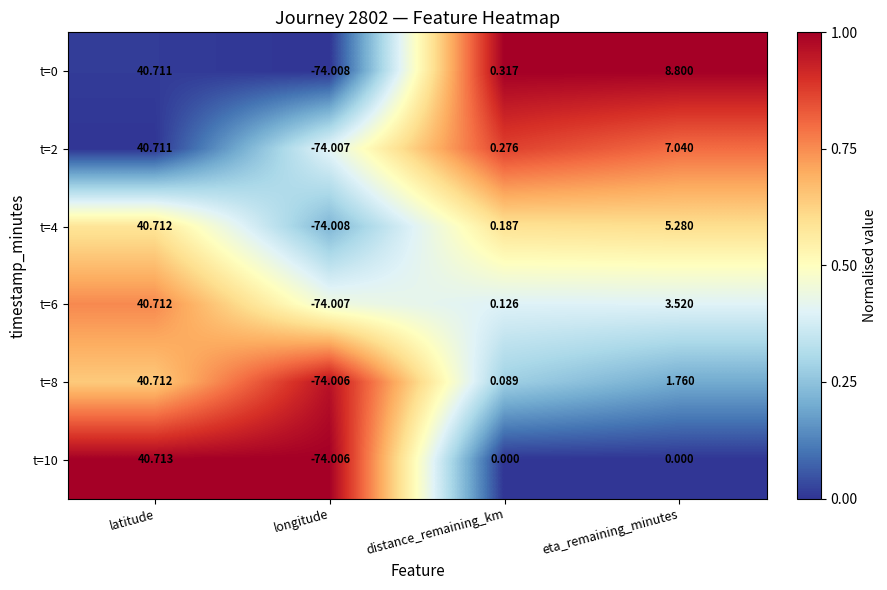

Which category has the highest value in the t=6 series?

latitude